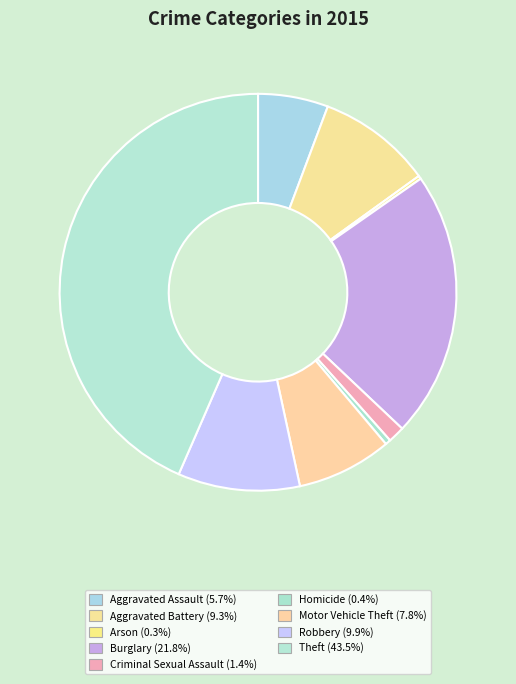

What portion of the pie excludes Robbery?

90.1%